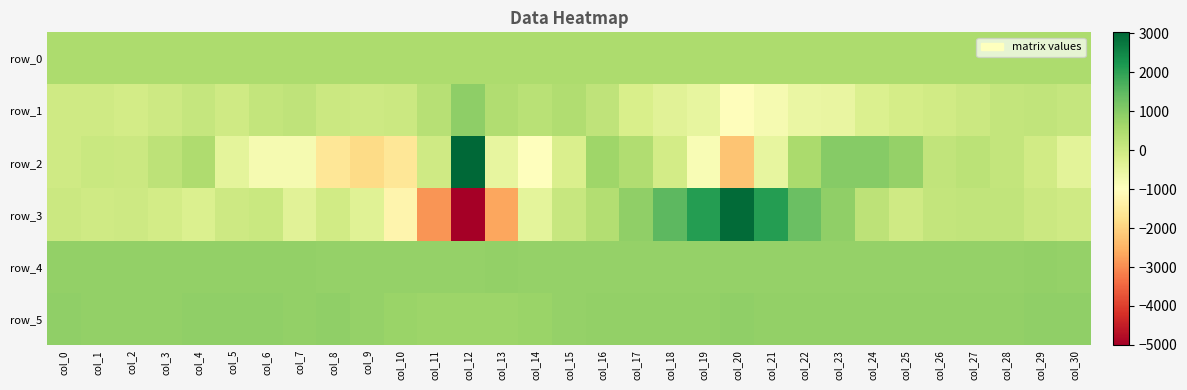

What is the maximum value shown in the chart?

3029.0